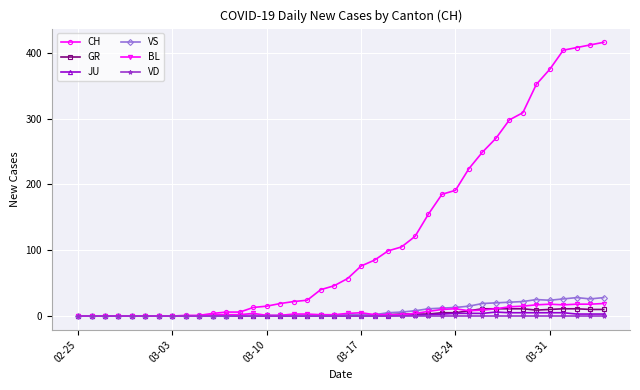

What is the highest value of the GR series?

11